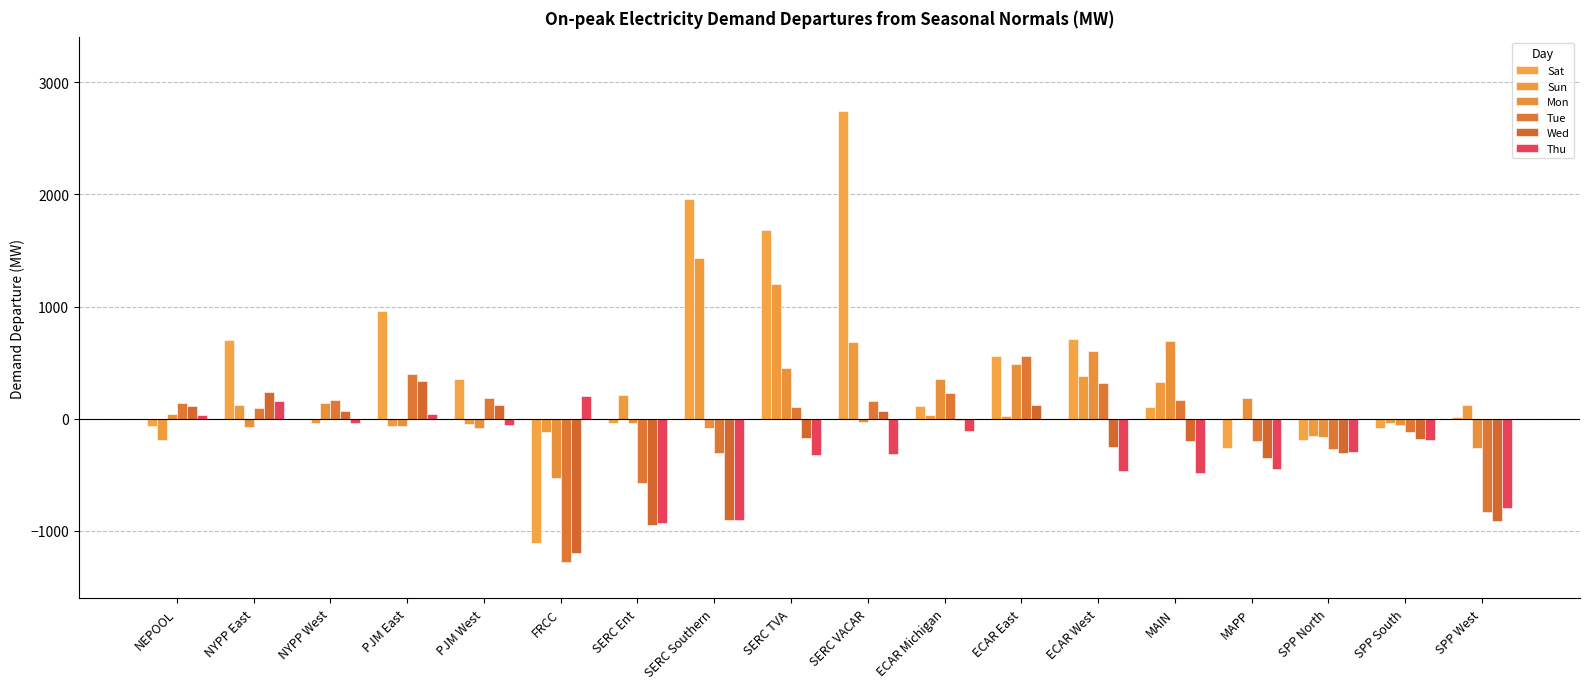

How many data points in Wed are above -172?

8